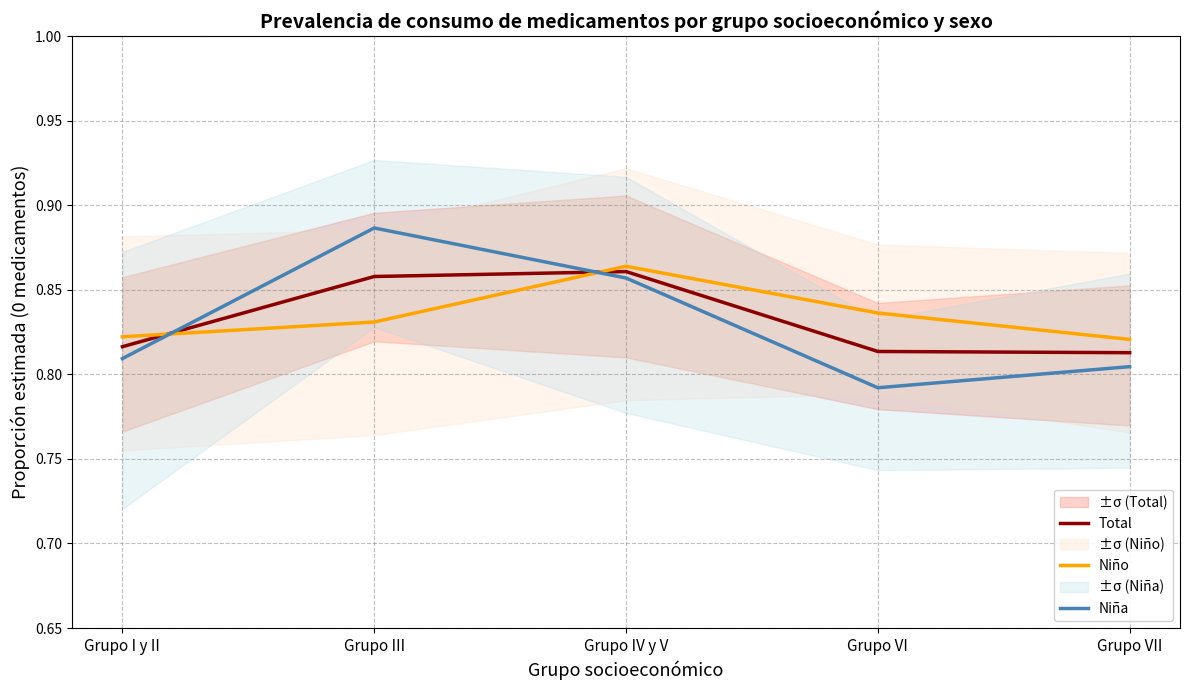

Which has a higher value, Grupo IV y V or Grupo VII?

Grupo IV y V